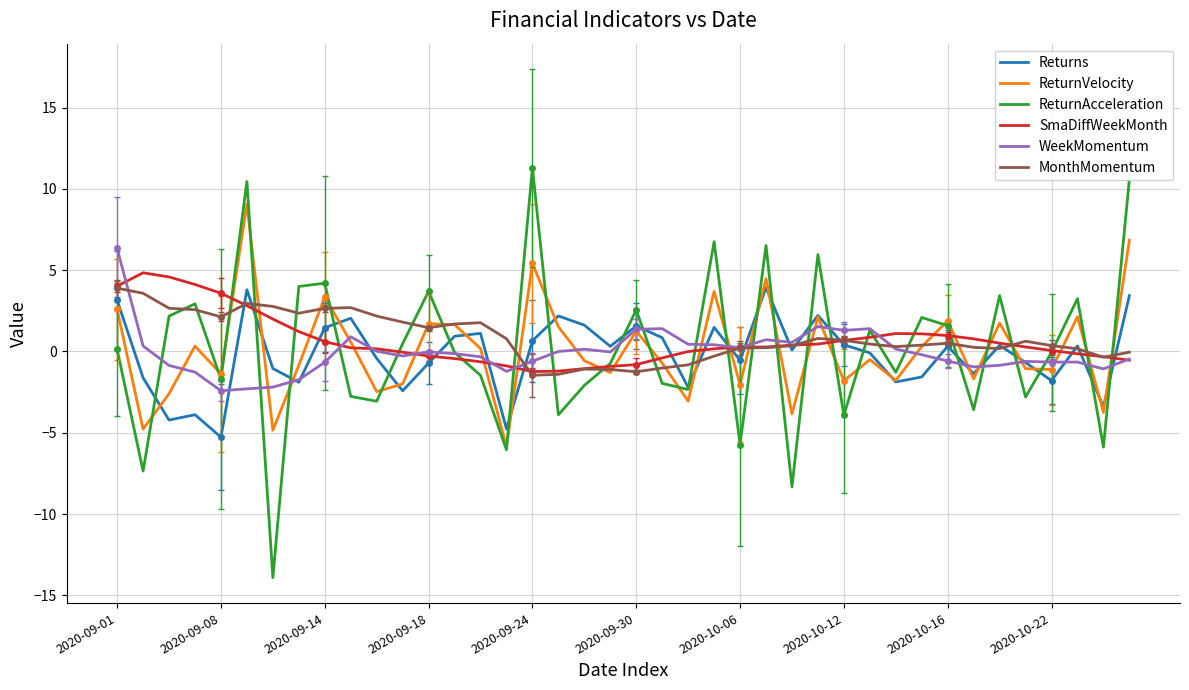

True or false: ReturnVelocity and MonthMomentum cross at least once.

True